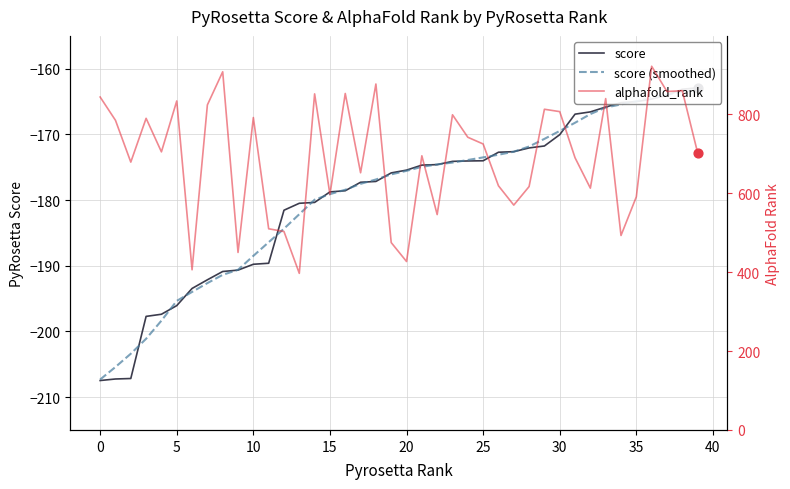

Is the value of alphafold_rank at 35 greater than the value of score (smoothed) at 25?

Yes